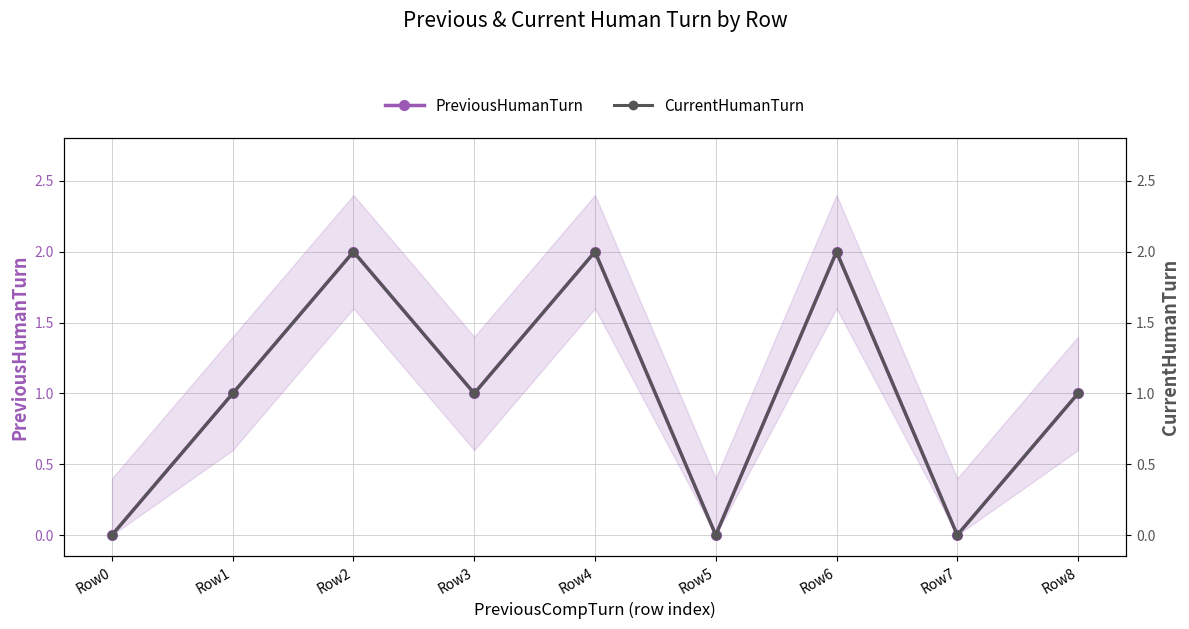

Is this an area chart (filled region under the line)?

No